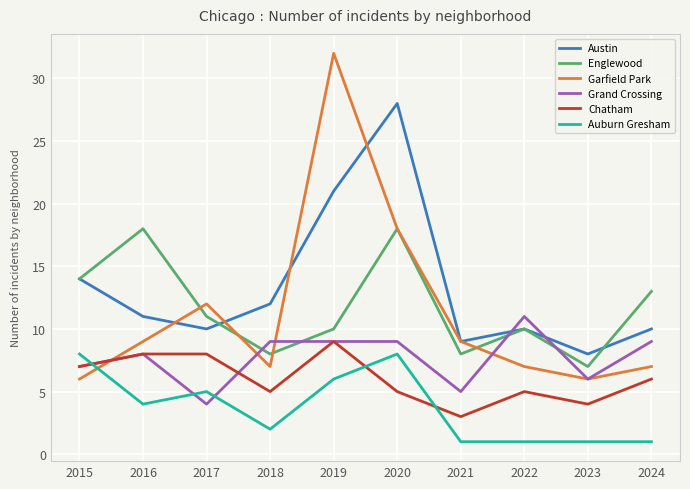

Which series changed the most between 2017 and 2021?

Chatham